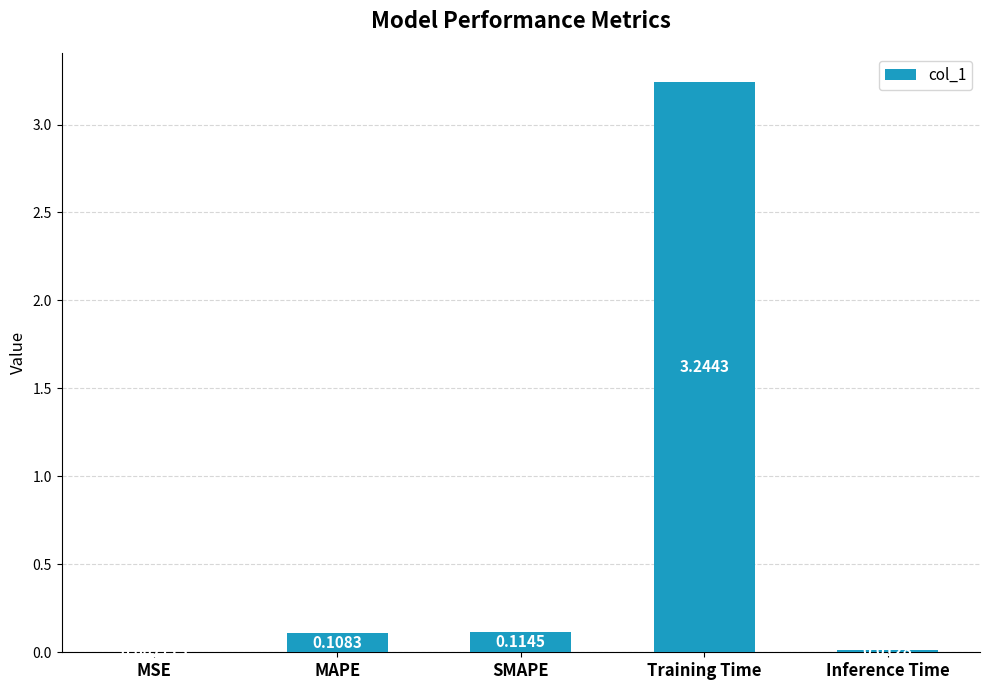

Where is the data nearest to the value 1?

SMAPE